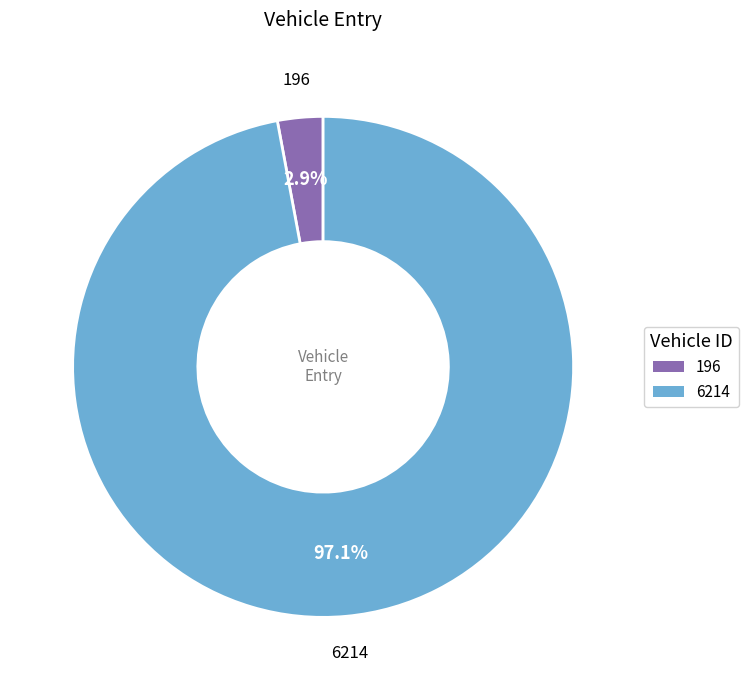

How many segments does this pie chart have?

2